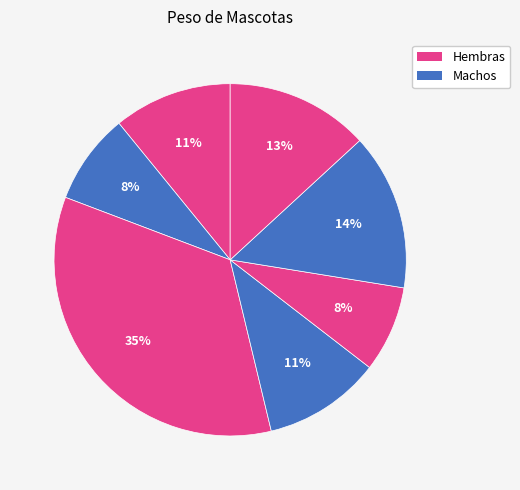

How many segments does this pie chart have?

7